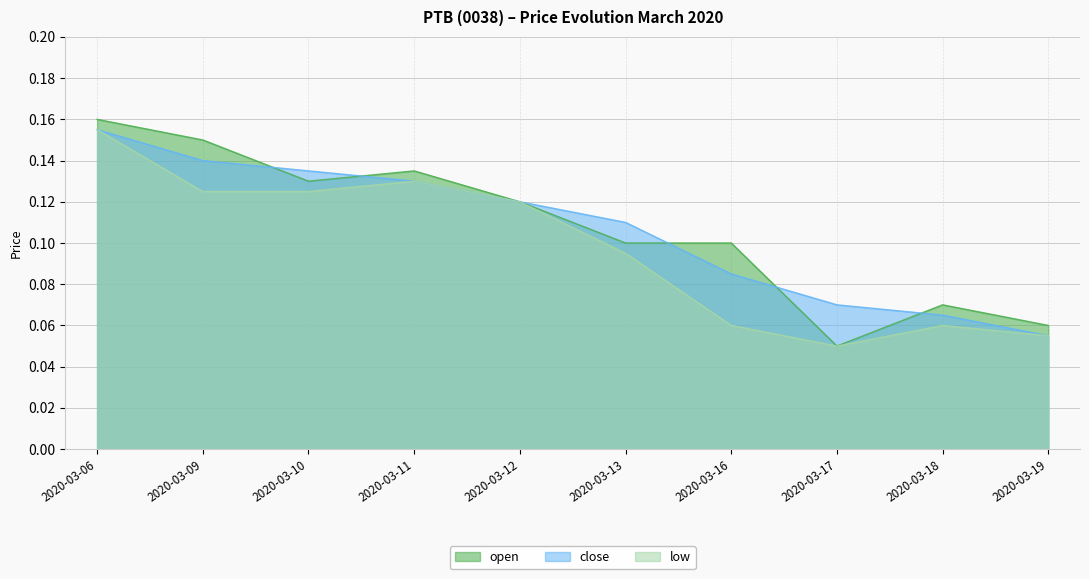

The value of close at 2020-03-18 is 0.1. True or false?

False